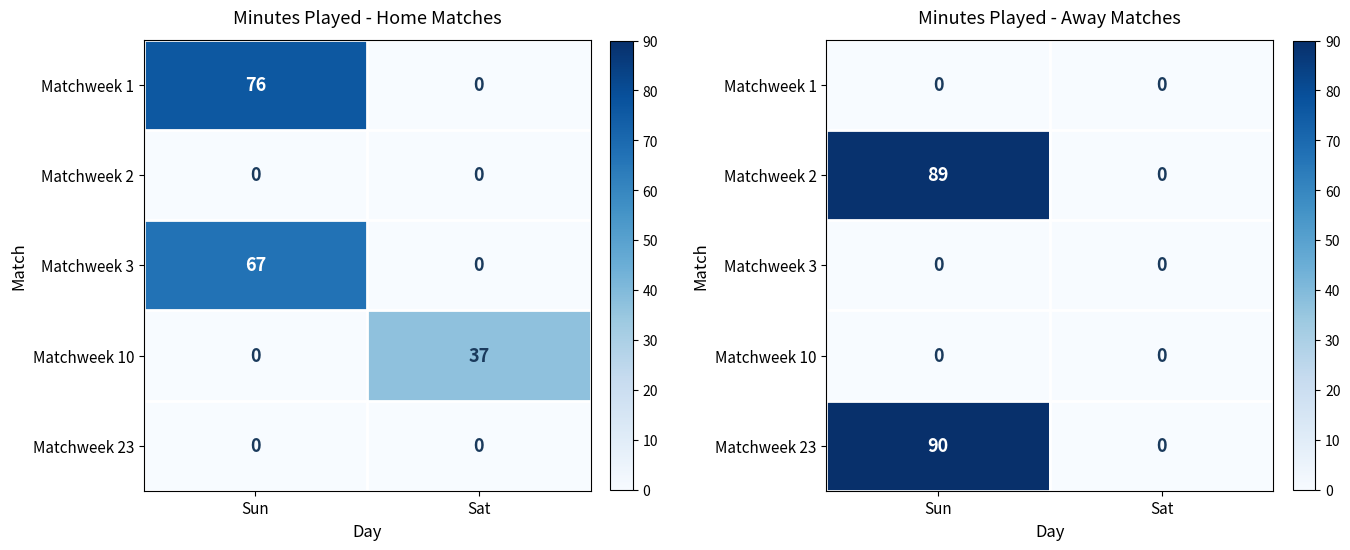

What is the maximum value for Matchweek 2?

89